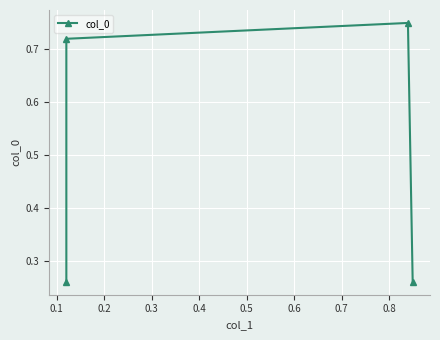

How many data points does each series have?

4